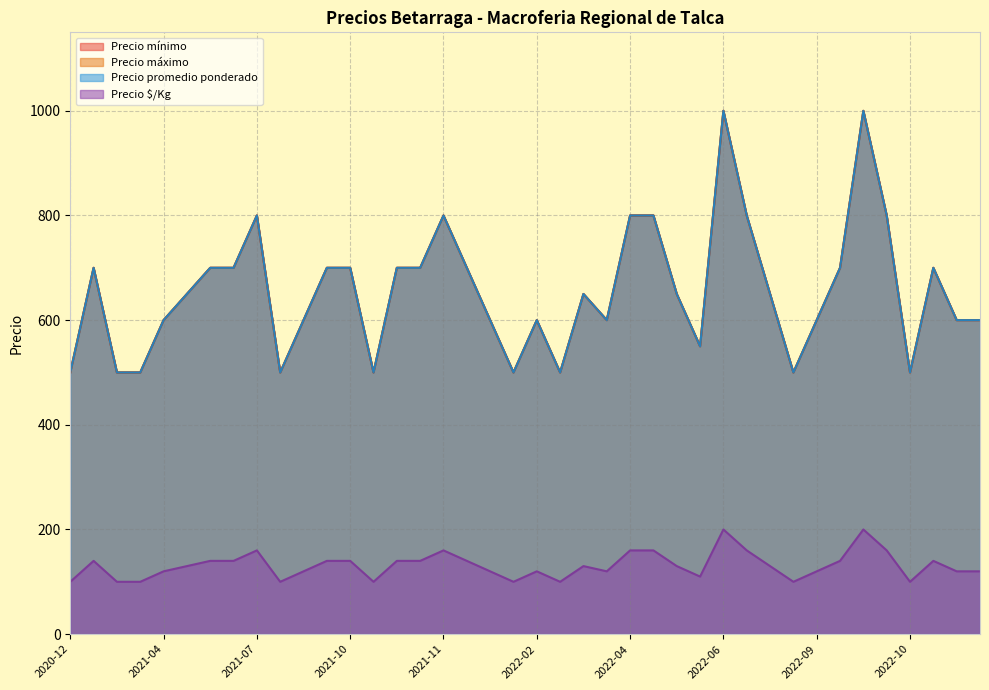

What is the label of the 39th point from the right?

2021-01